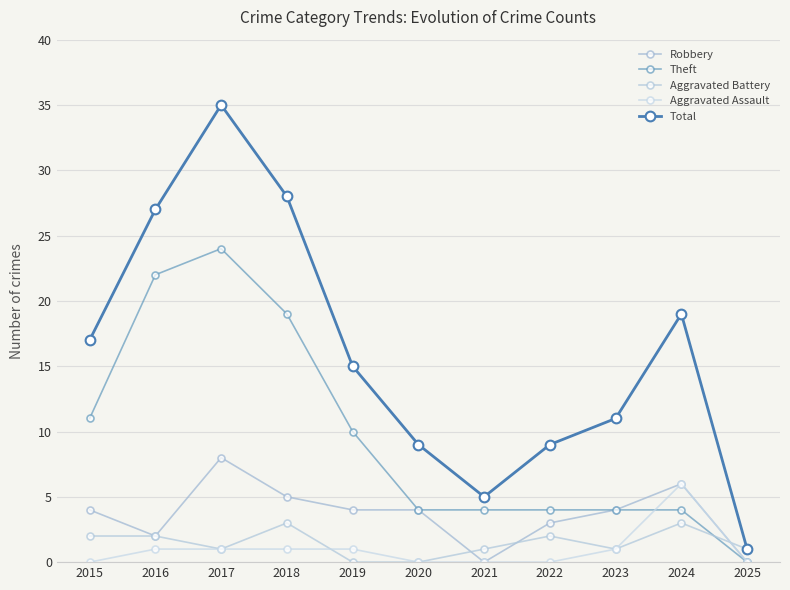

Count the number of categories in the chart.

11